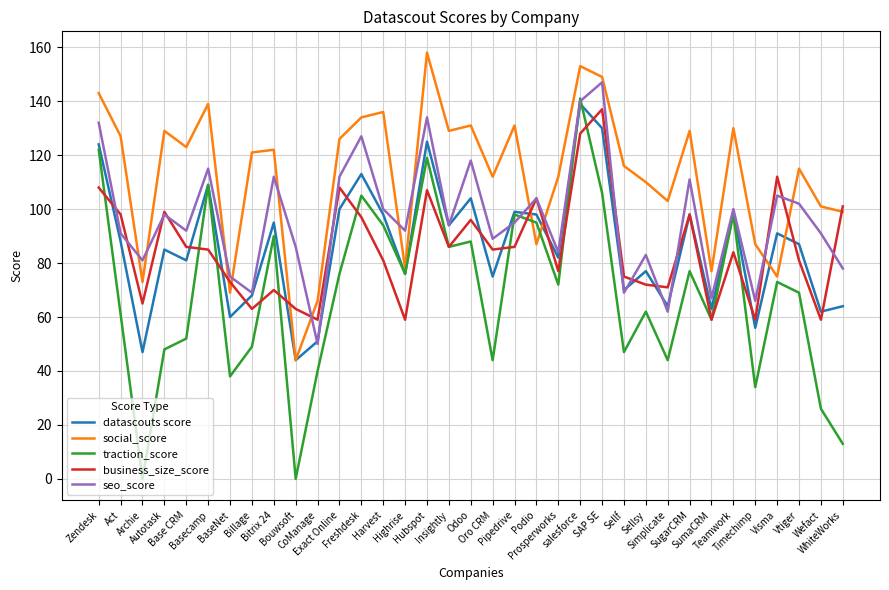

Reading left to right, list all the values displayed in this chart.

datascouts score: 124	88	47	85	81	109	60	68	95	44	51	100	113	98	76	125	94	104	75	99	98	82	139	130	70	77	64	98	63	99	56	91	87	62	64
social_score: 143	127	73	129	123	139	69	121	122	44	66	126	134	136	78	158	129	131	112	131	87	112	153	149	116	110	103	129	77	130	87	75	115	101	99
traction_score: 122	61	0	48	52	109	38	49	90	0	40	76	105	94	76	119	86	88	44	98	95	72	141	106	47	62	44	77	59	98	34	73	69	26	13
business_size_score: 108	98	65	99	86	85	73	63	70	63	59	108	97	81	59	107	86	96	85	86	104	77	128	137	75	72	71	98	59	84	59	112	81	59	101
seo_score: 132	91	81	98	92	115	75	69	112	86	50	112	127	100	92	134	94	118	89	95	104	84	140	147	69	83	62	111	67	100	66	105	102	91	78